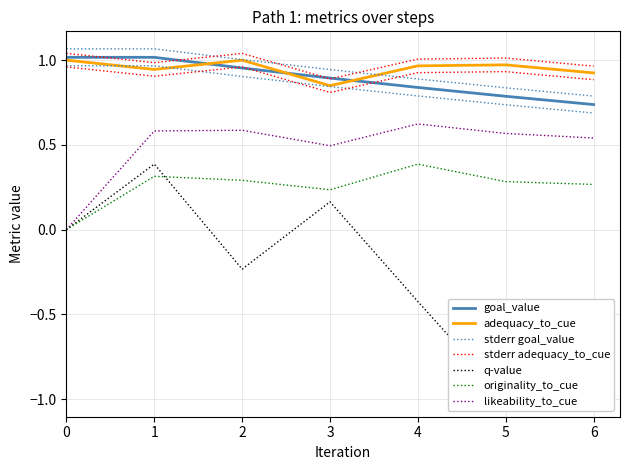

What is the sum of all originality_to_cue values?

1.8